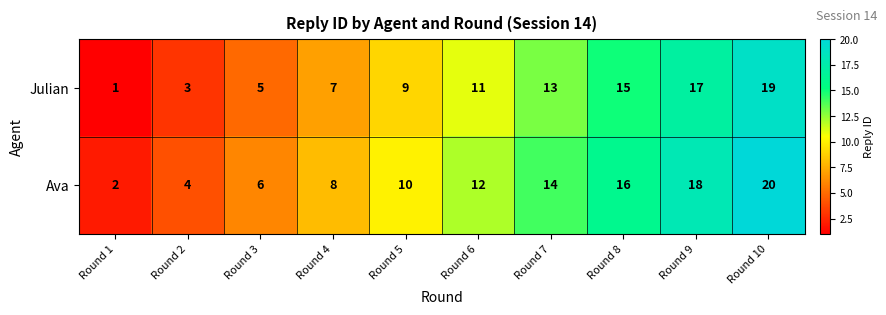

What is the average value of the Ava series?

11